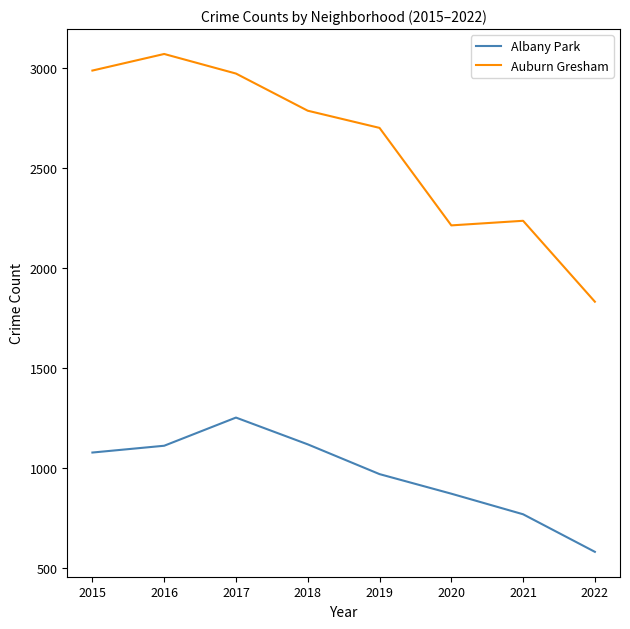

The value of Auburn Gresham at 2016 is 3071. True or false?

True